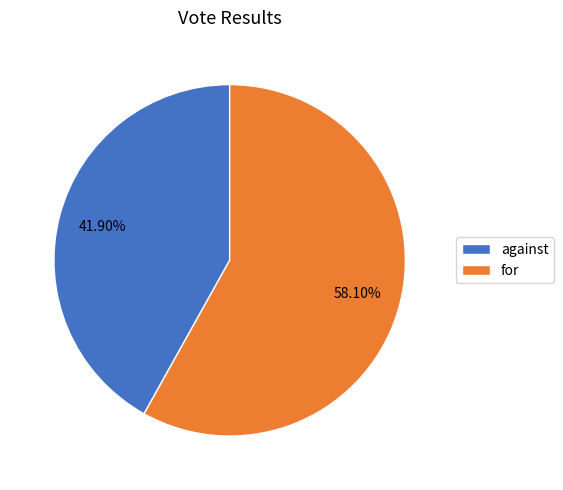

Count the number of slices in the pie.

2